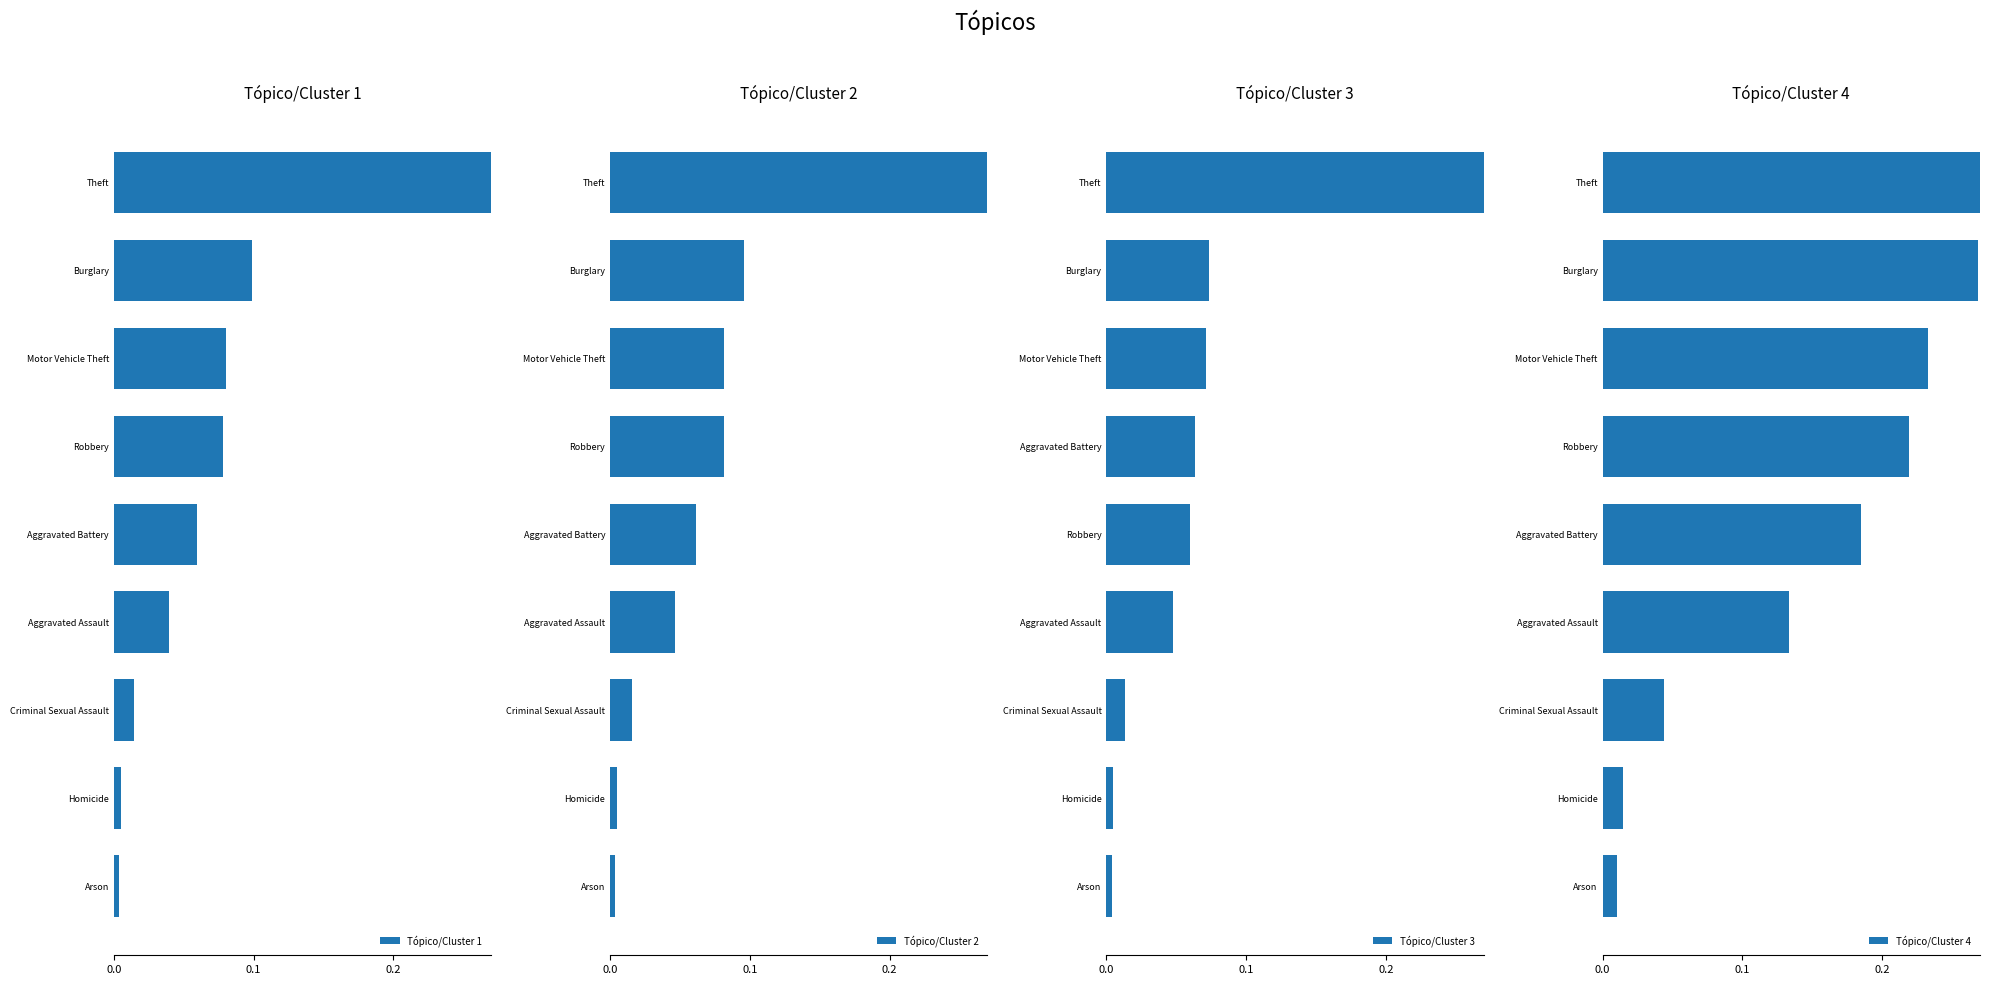

What is the difference between the second highest and second lowest values in the Tópico/Cluster 3 series?

0.1